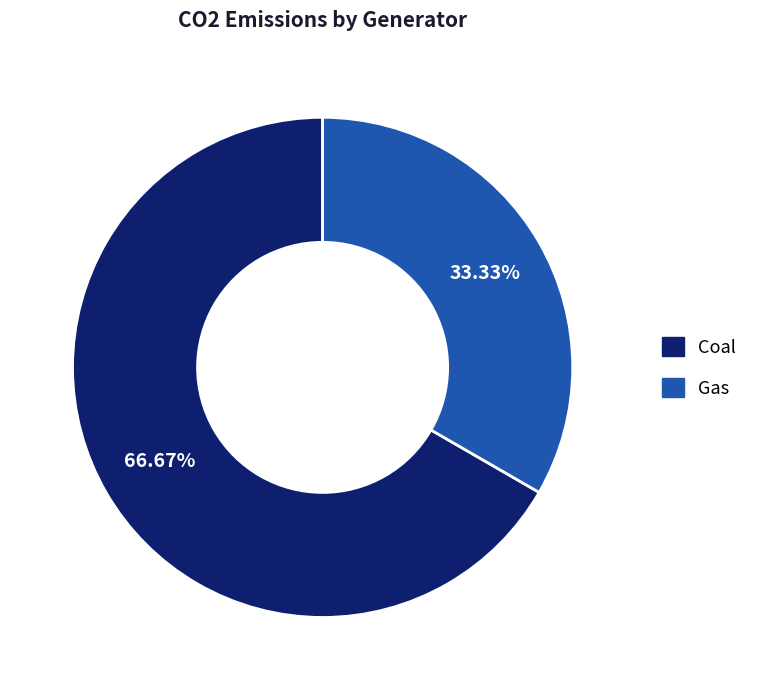

Is the sum of Coal and Gas greater than half?

Yes